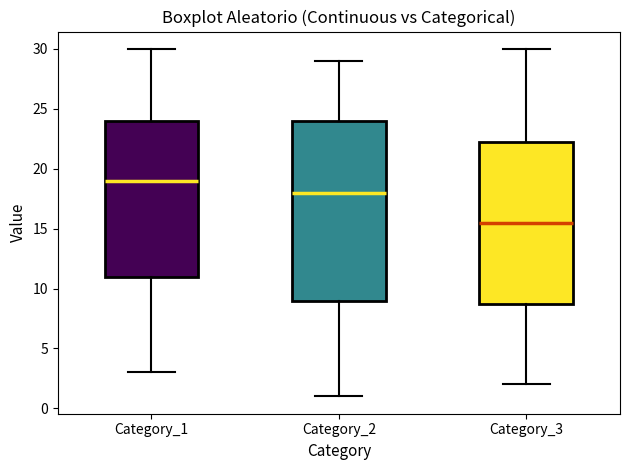

Reading left to right, read every box against the y-axis: the position of its median line, the range the box covers, and the ends of its whiskers. The values are not printed on the chart, so give them approximately, as read against the axis.

Category_1: median 19.0, box 11.0 to 24.0, whiskers 3.0 to 30.0
Category_2: median 18.0, box 9.0 to 24.0, whiskers 1.0 to 29.0
Category_3: median 15.5, box 9.0 to 22.5, whiskers 2.0 to 30.0